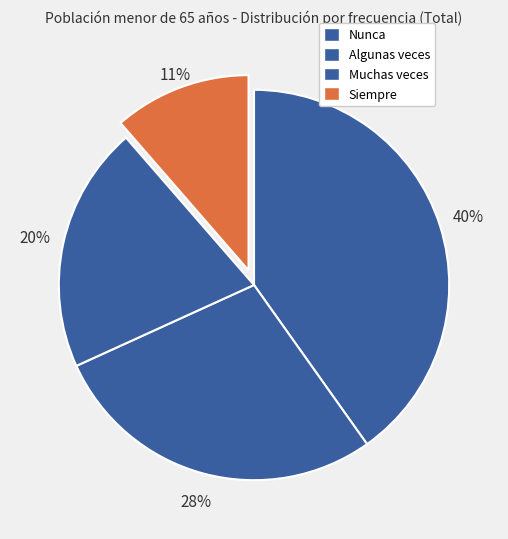

Which category has the biggest portion of the pie?

Nunca